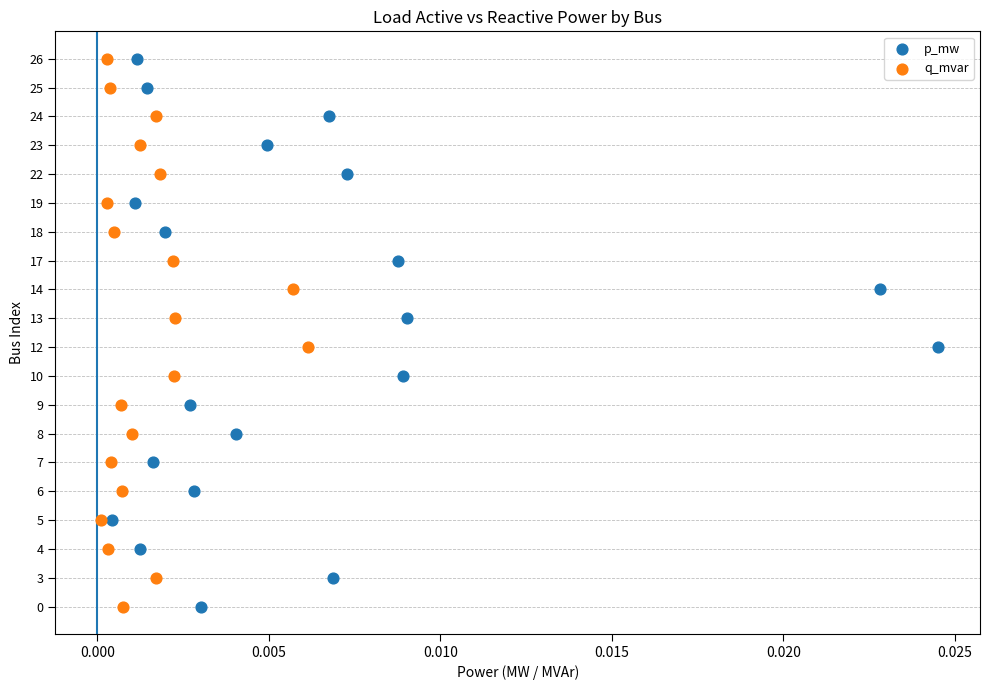

What are all the series names shown in the legend?

p_mw, q_mvar